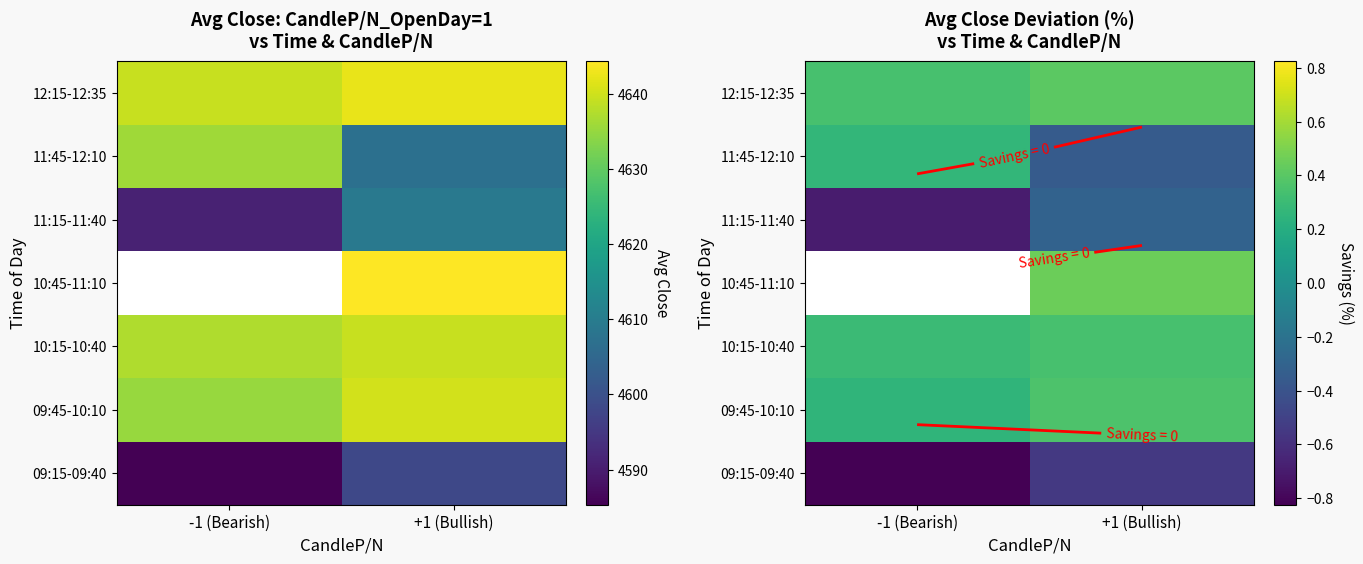

At how many categories does at least one series exceed 0?

2